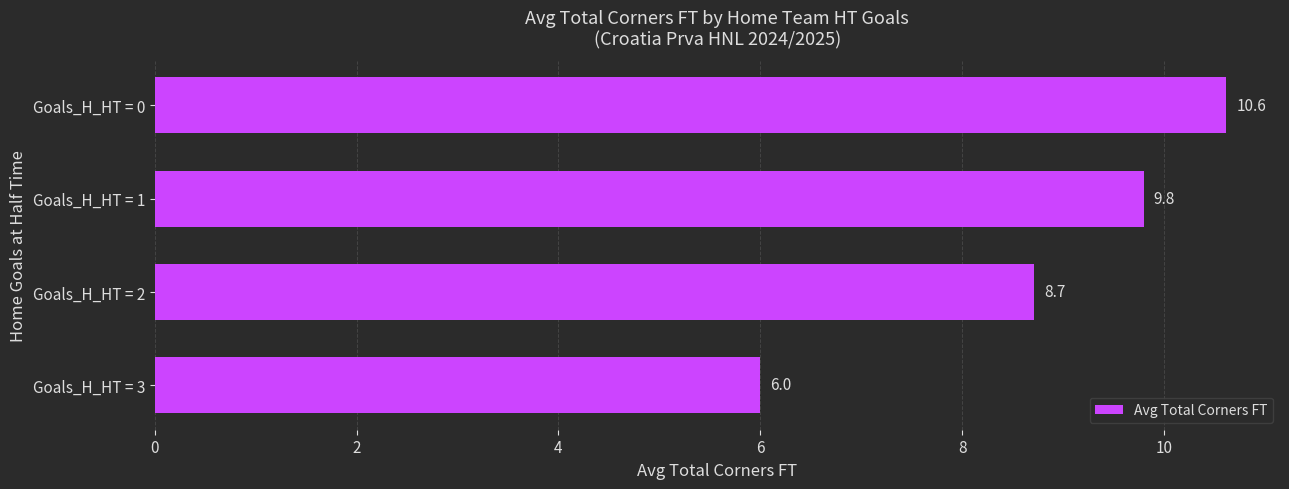

Does the chart contain stacked bars?

No